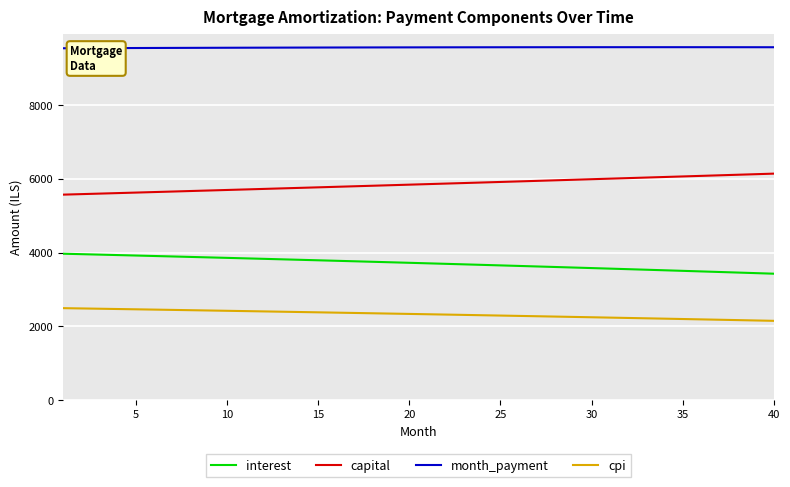

Does the chart display data point markers on the line(s)?

No